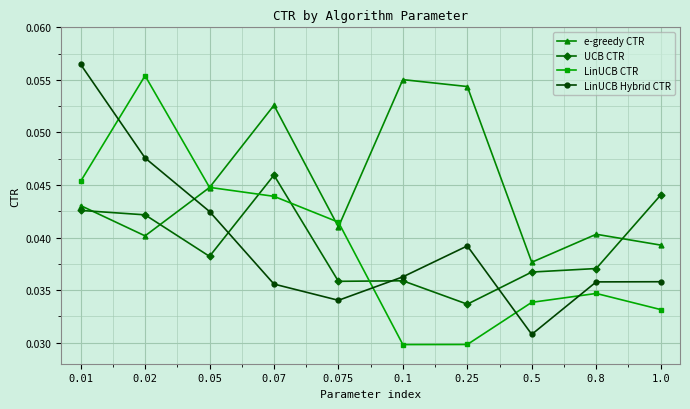

True or false: LinUCB CTR has more than 2 points higher than both neighbors.

False